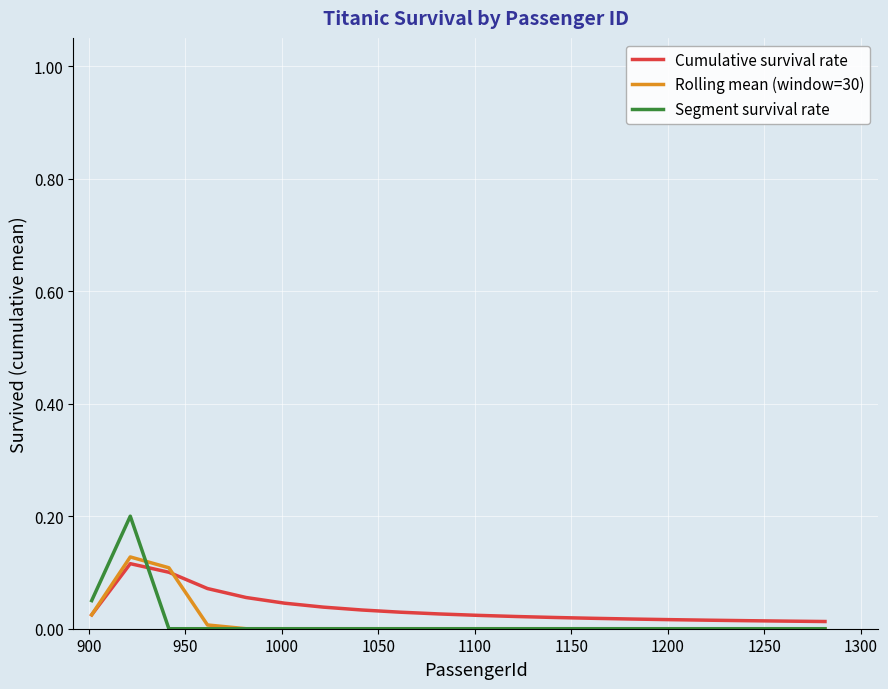

True or false: Cumulative survival rate and Segment survival rate cross at least once.

True